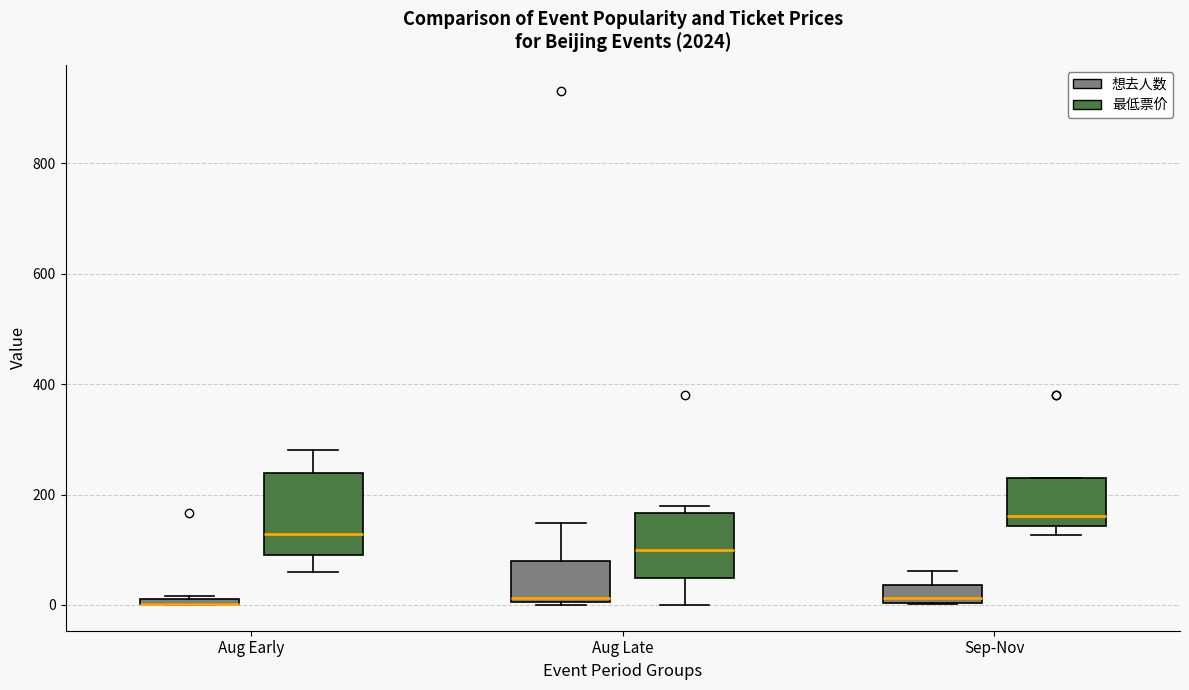

Where is the upper edge of the box for Aug Early (最低票价) on the y-axis? The values are not printed on the chart, so give them approximately, as read against the axis.

240